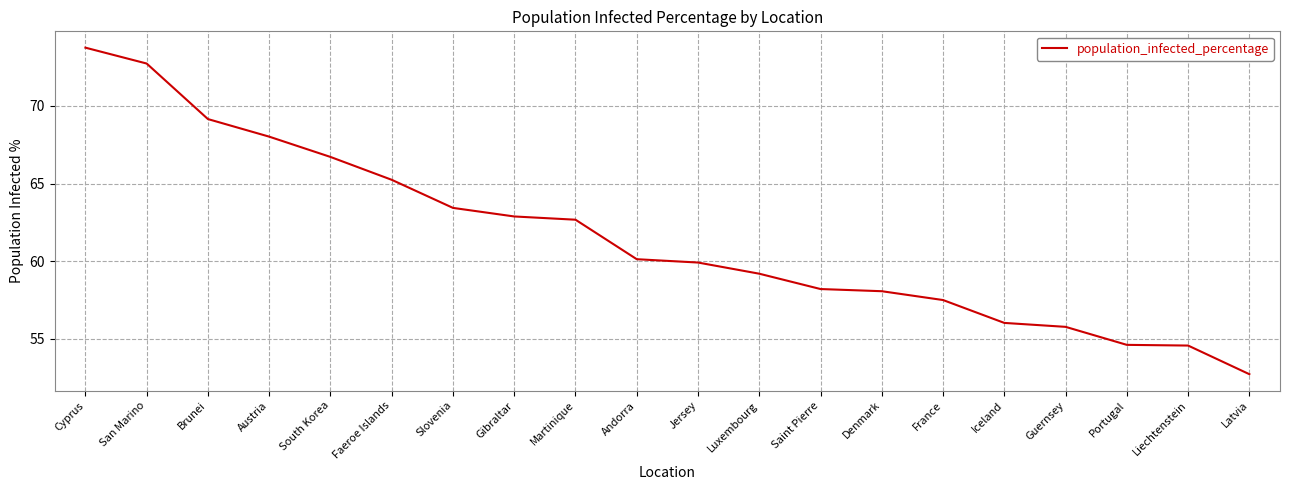

Is this an area chart (filled region under the line)?

No